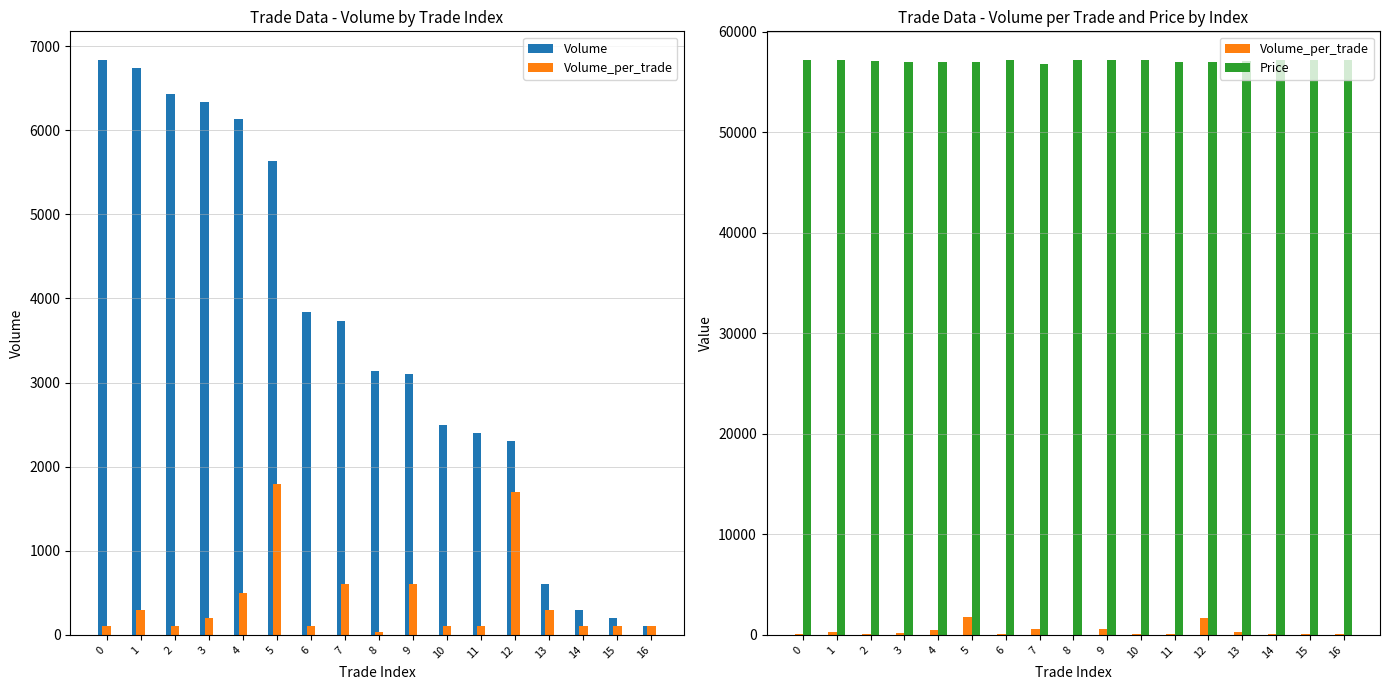

What is the spread (max minus min) of values at 7?

56200